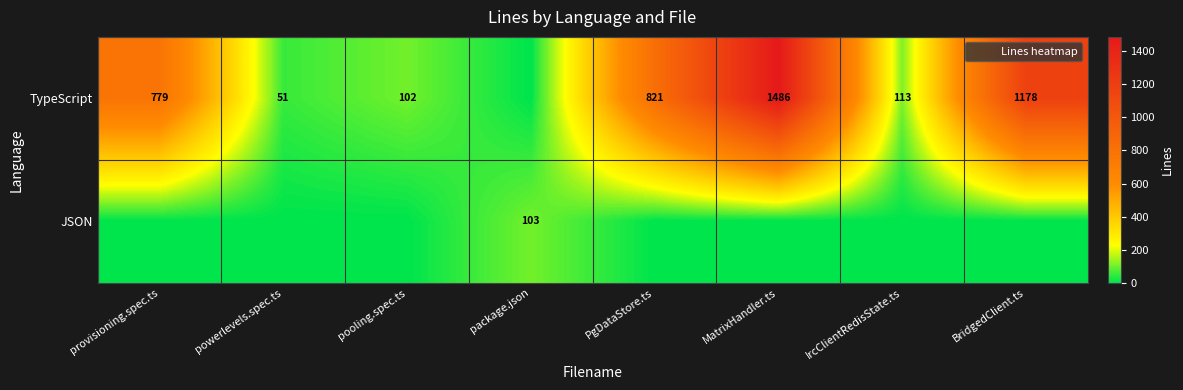

How many values in the TypeScript series are below 779?

4